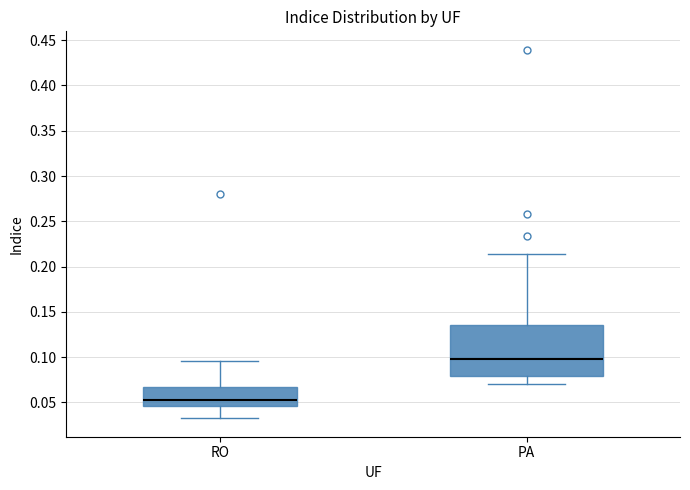

Which box has the lowest median line?

RO